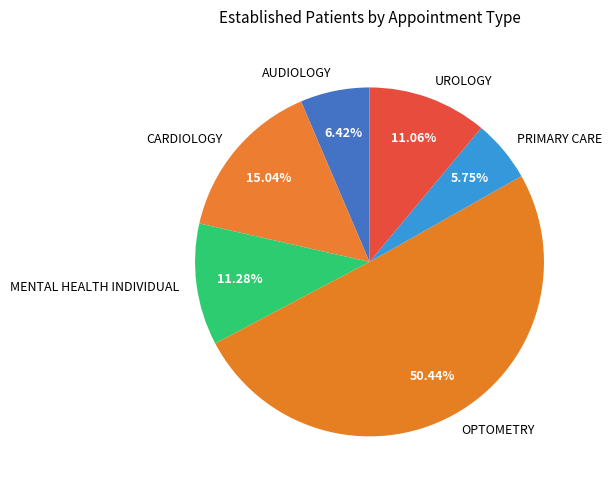

Do CARDIOLOGY and PRIMARY CARE together represent more than half of the pie?

No